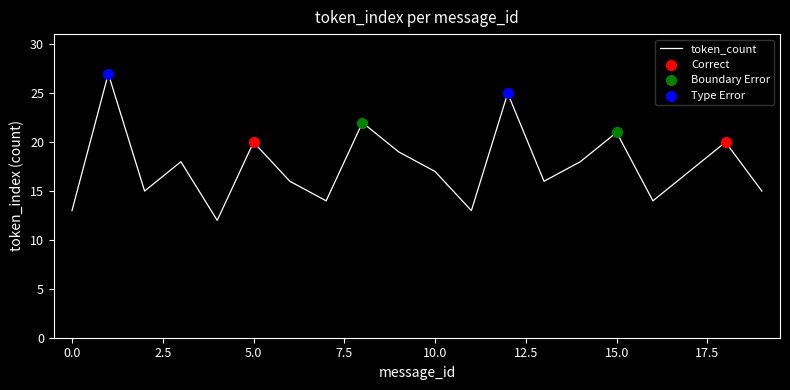

What is the minimum value shown in the chart?

12